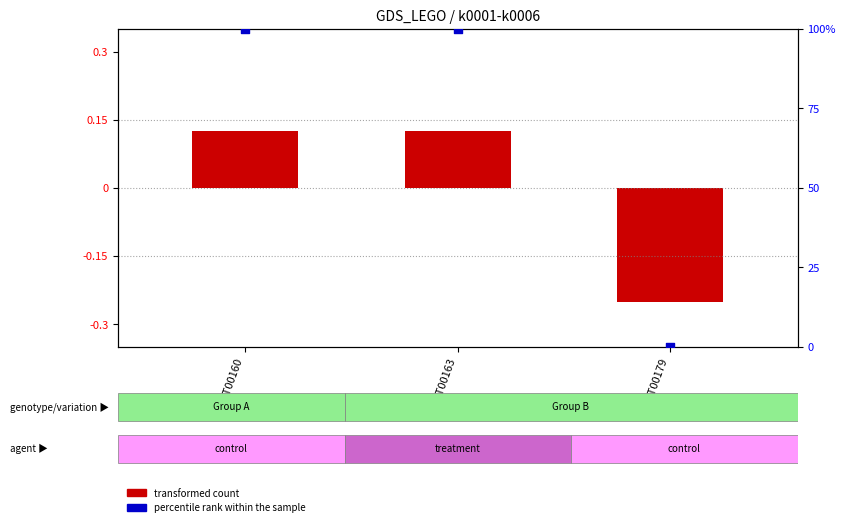

What is the total value across all series at AT00163?

100.1